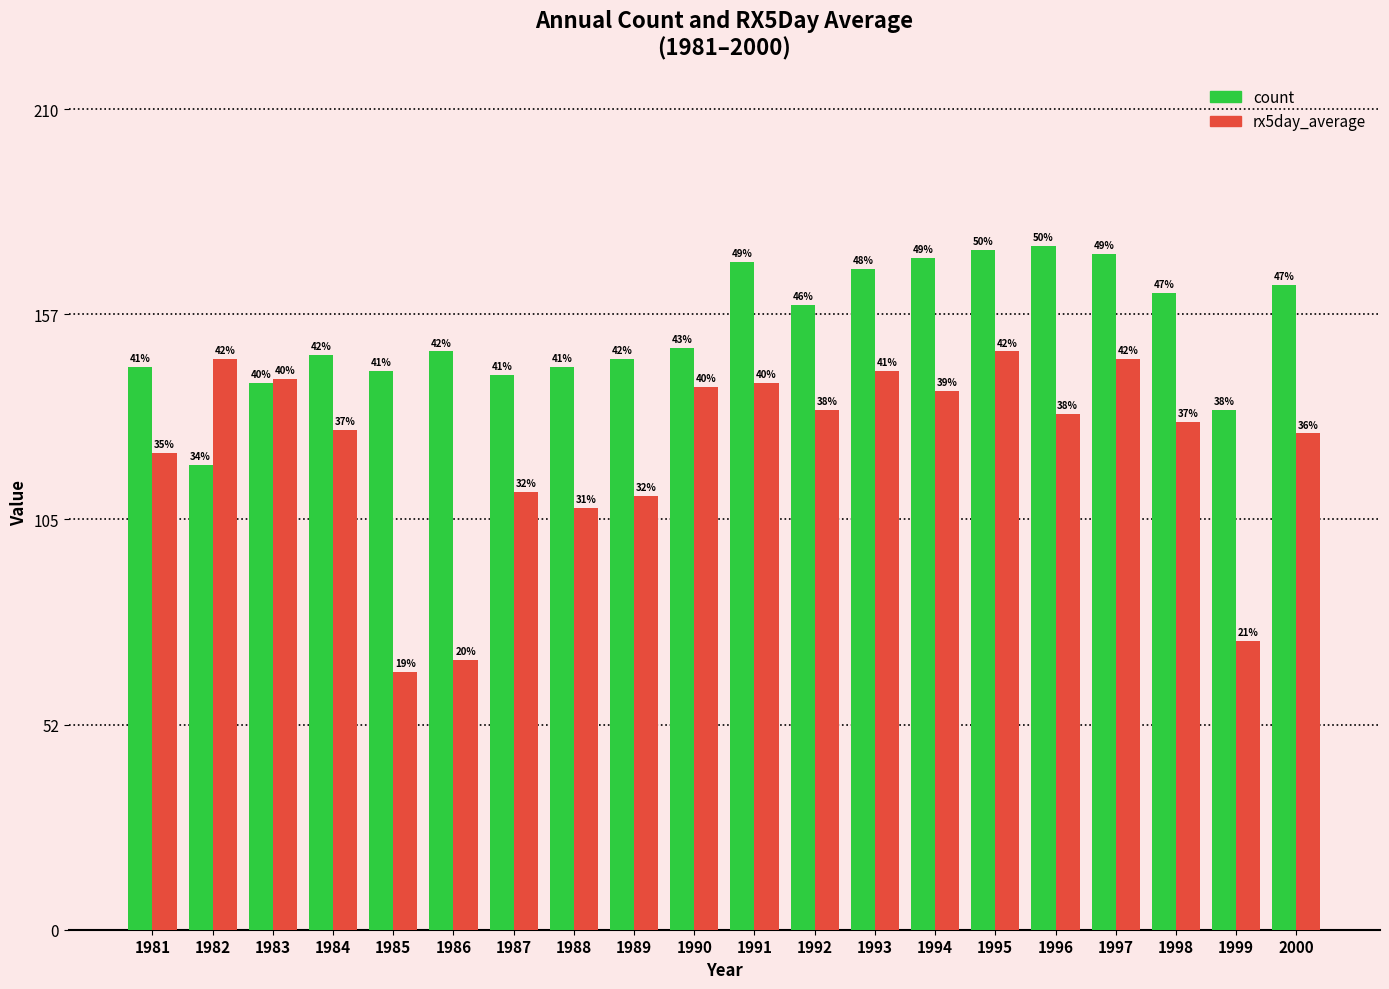

Which category has the highest value in the count series?

1996